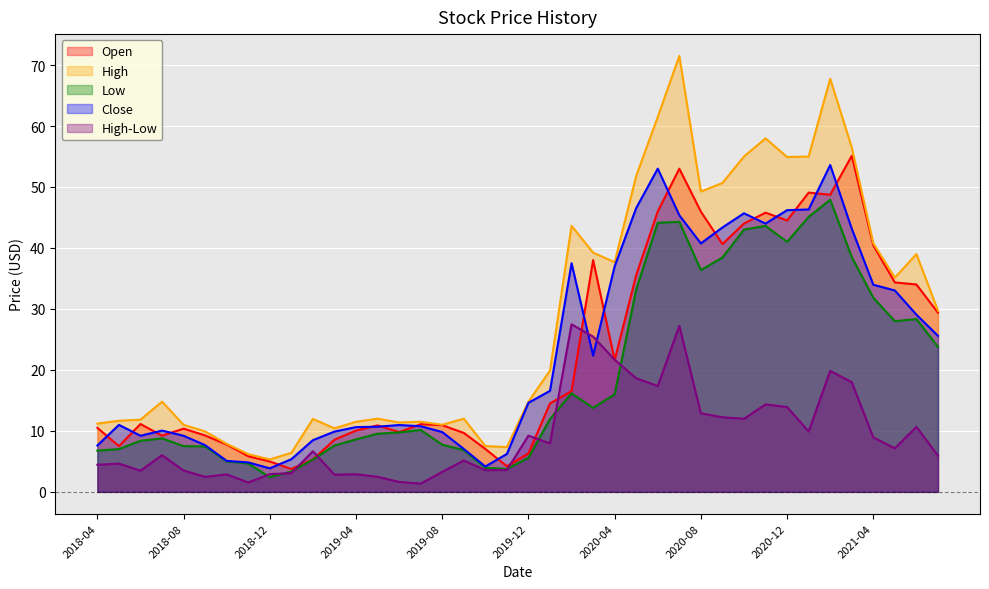

What position from the right is 2019-01?

31